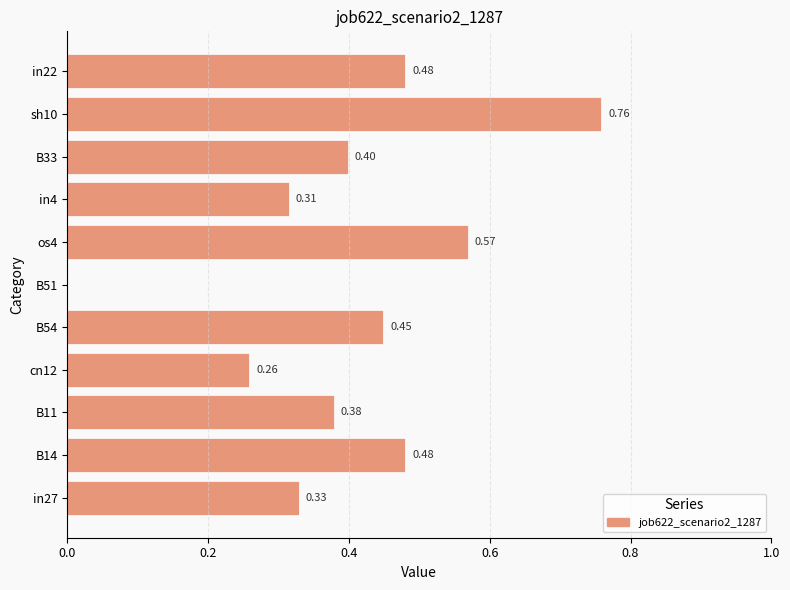

What is the sum of all values?

4.4